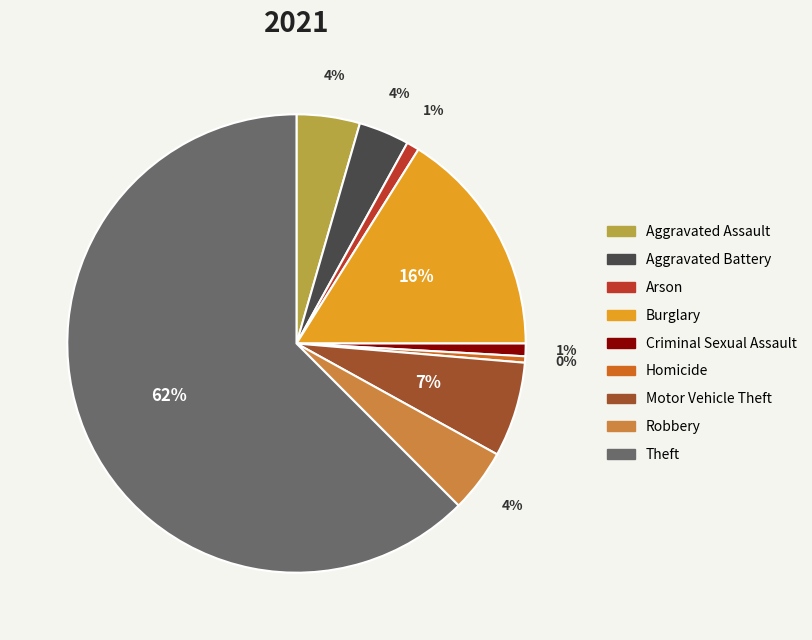

What percentage is the Aggravated Battery slice, to the nearest percent?

4%